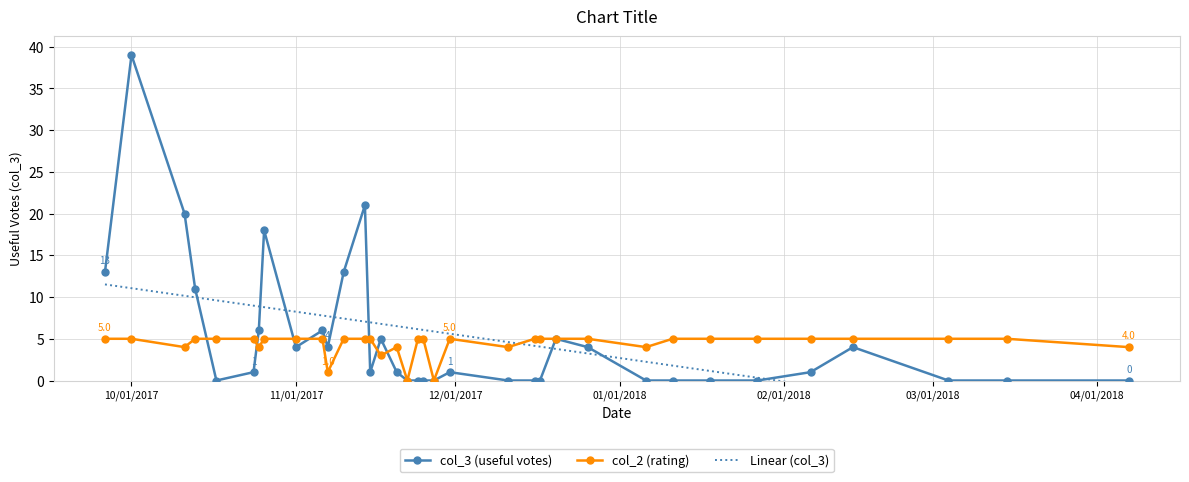

True or false: col_2 (rating) has more than 1 points higher than both neighbors.

True